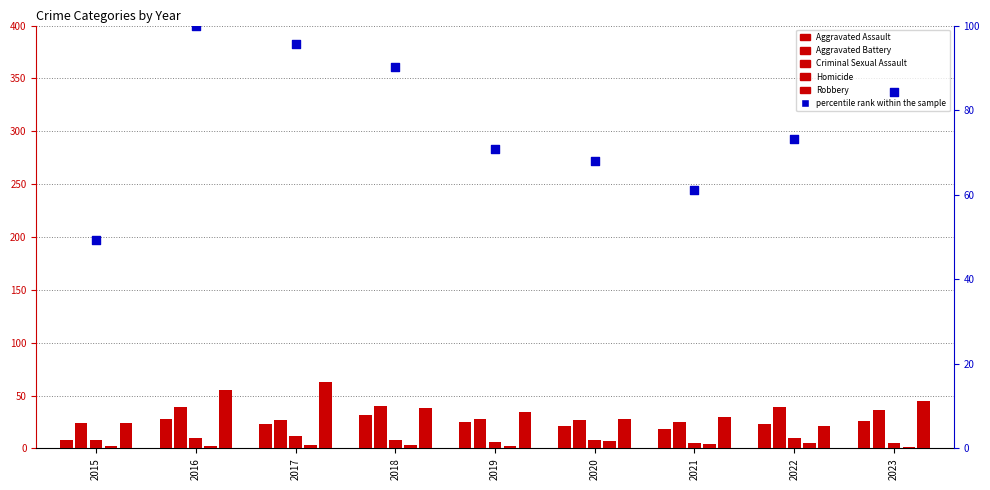

Is the value of percentile rank within the sample at 2021 greater than the value of Aggravated Battery at 2016?

Yes